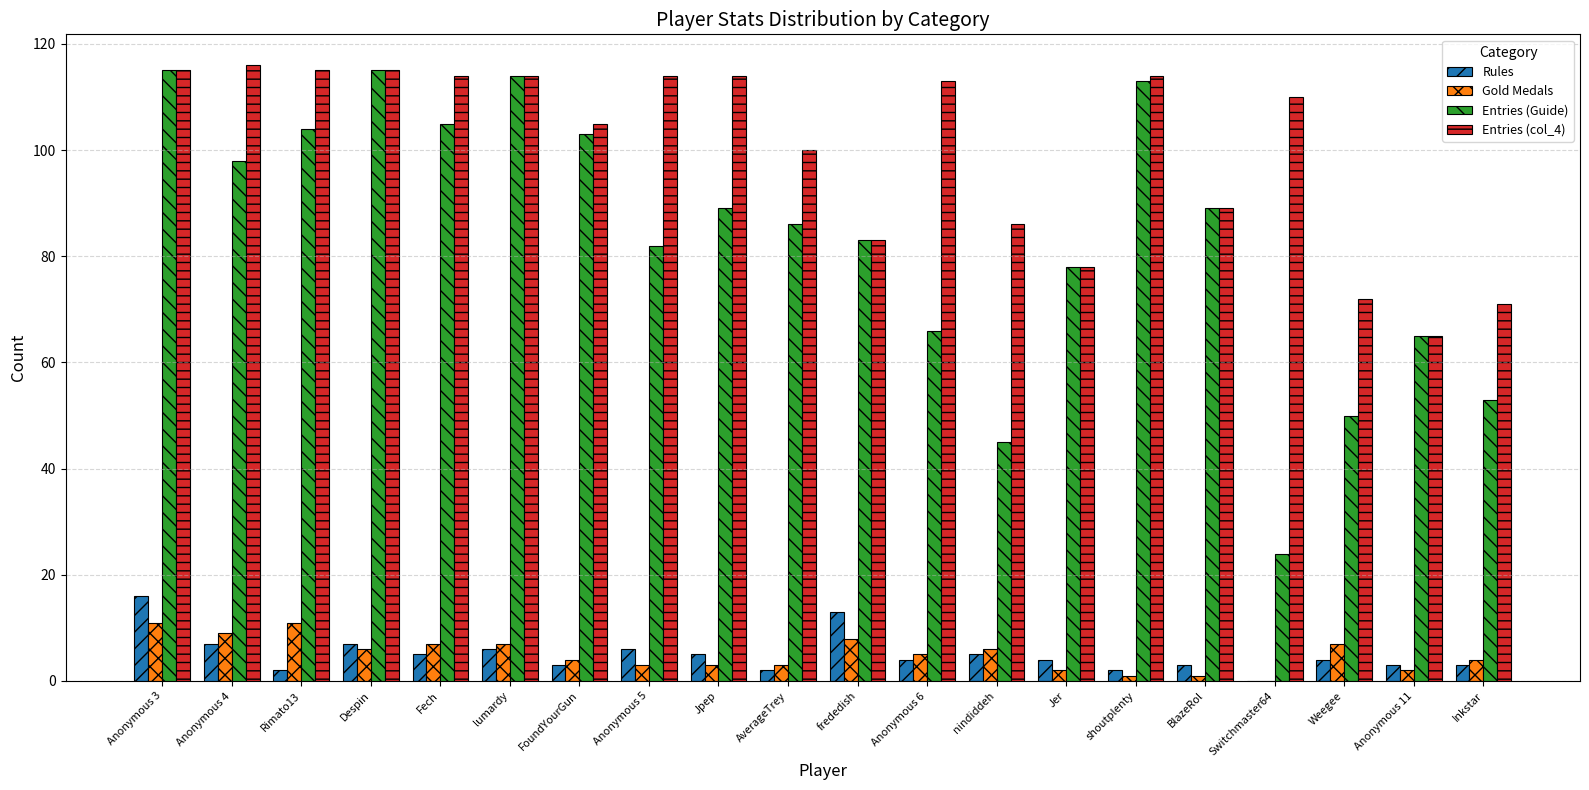

Between AverageTrey and Anonymous 11, which series saw the biggest shift?

Entries (col_4)